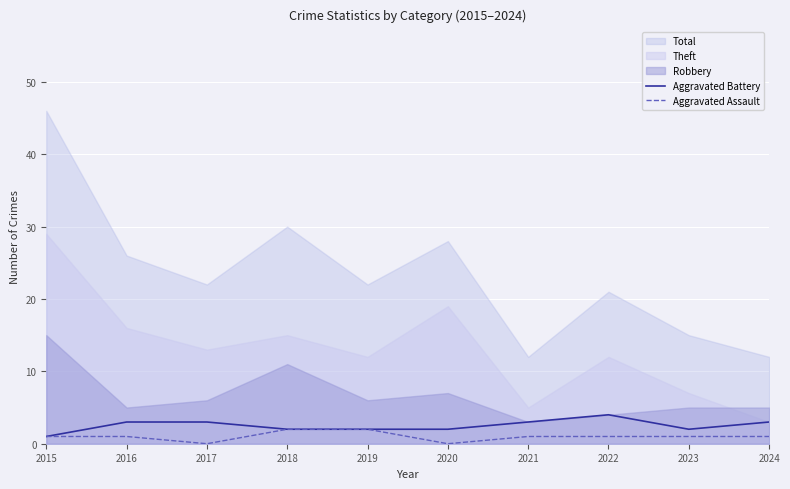

Between 2019 and 2016, which is larger?

2016